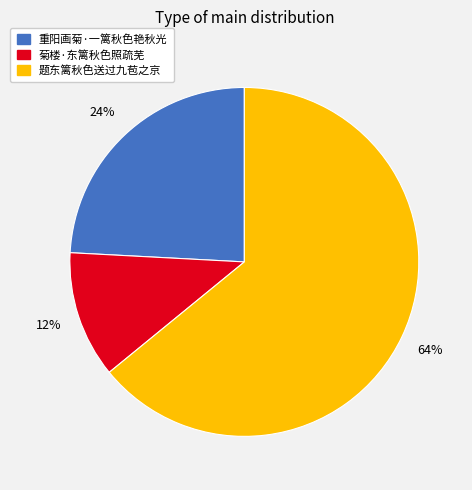

Approximately how many times larger is the value at 菊楼·东篱秋色照疏芜 compared to 题东篱秋色送过九苞之京?

0.2